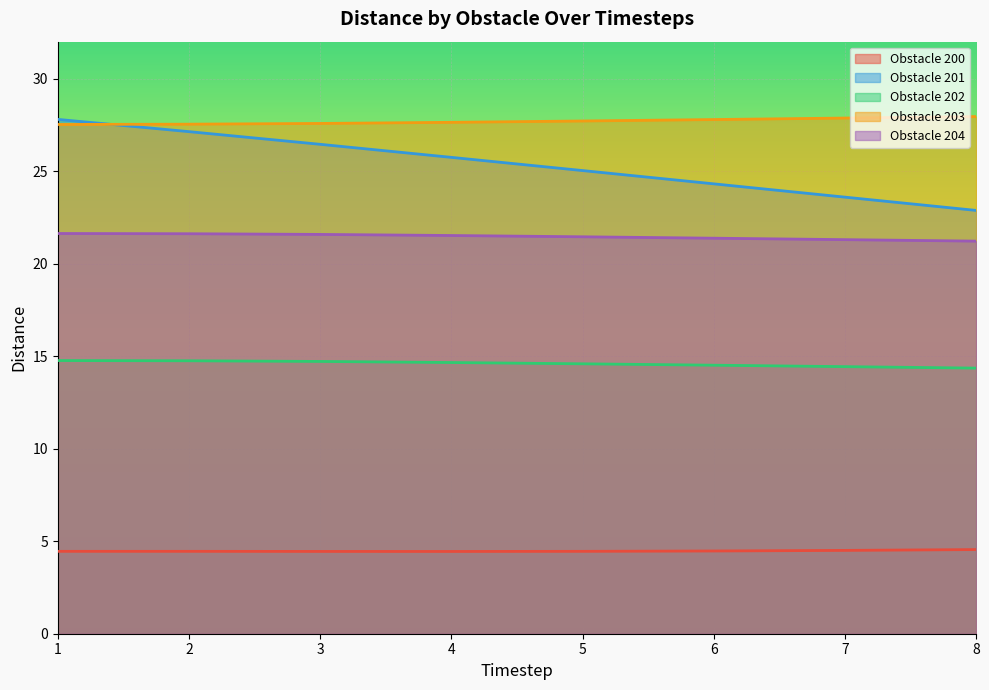

What is the total value across all series at 3?

94.8